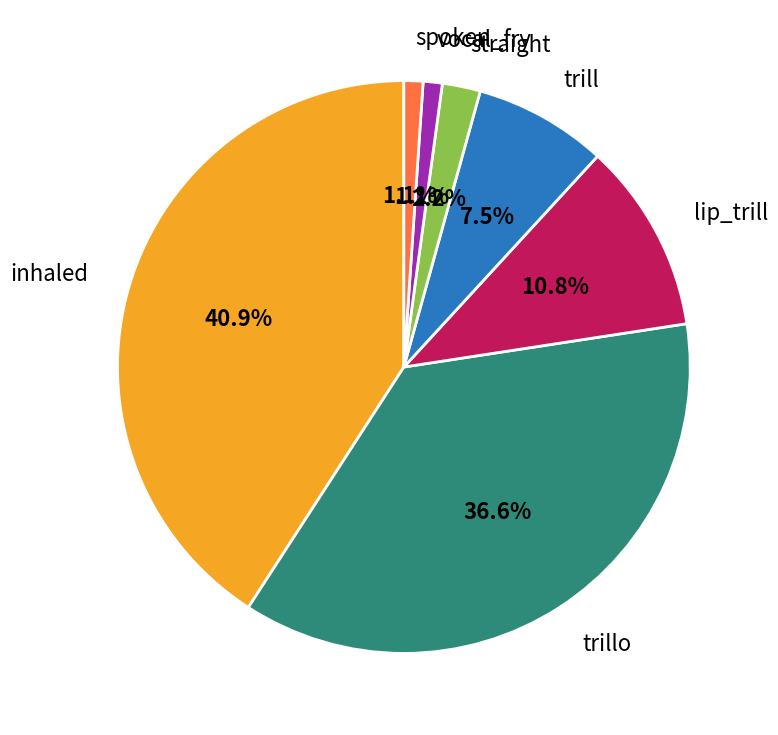

Which has a higher value, trillo or spoken?

trillo